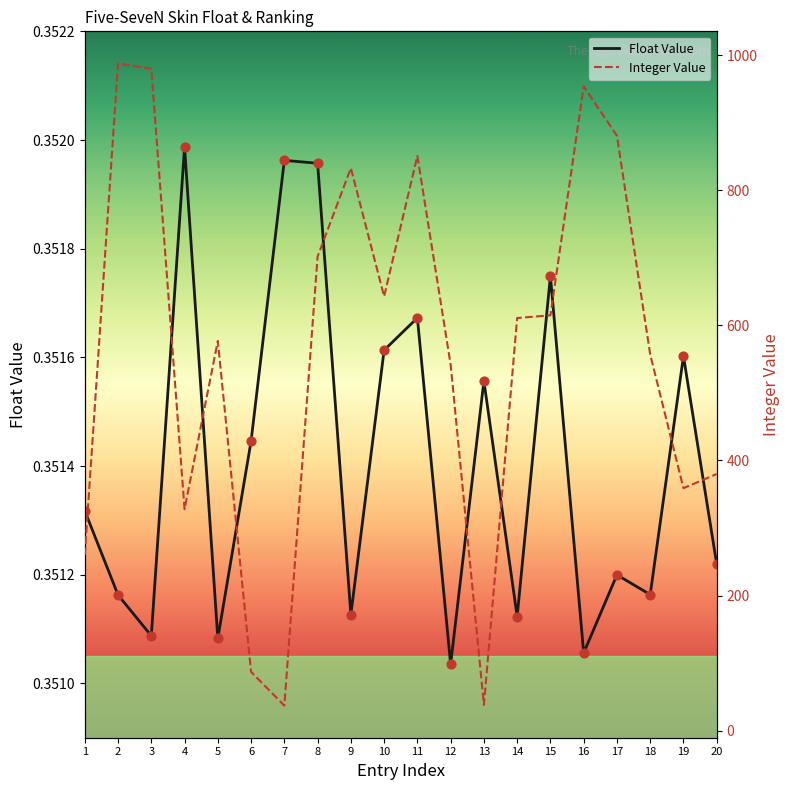

What are all the series names shown in the legend?

Float Value, Integer Value